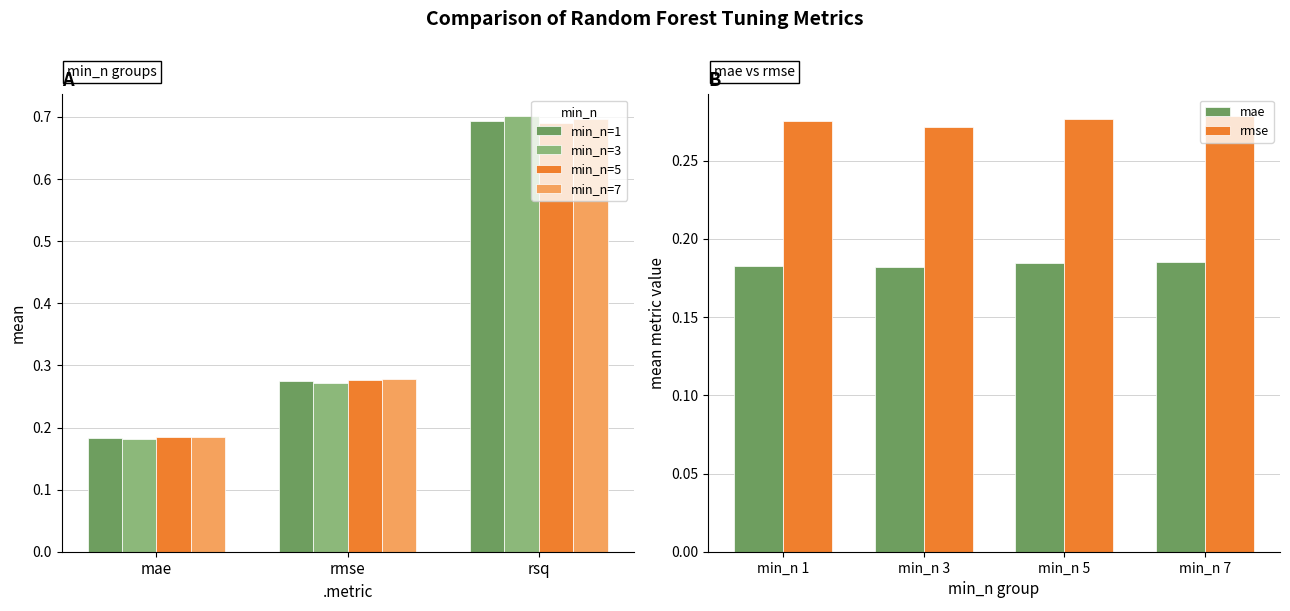

At which label is min_n=3 closest to 0?

mae